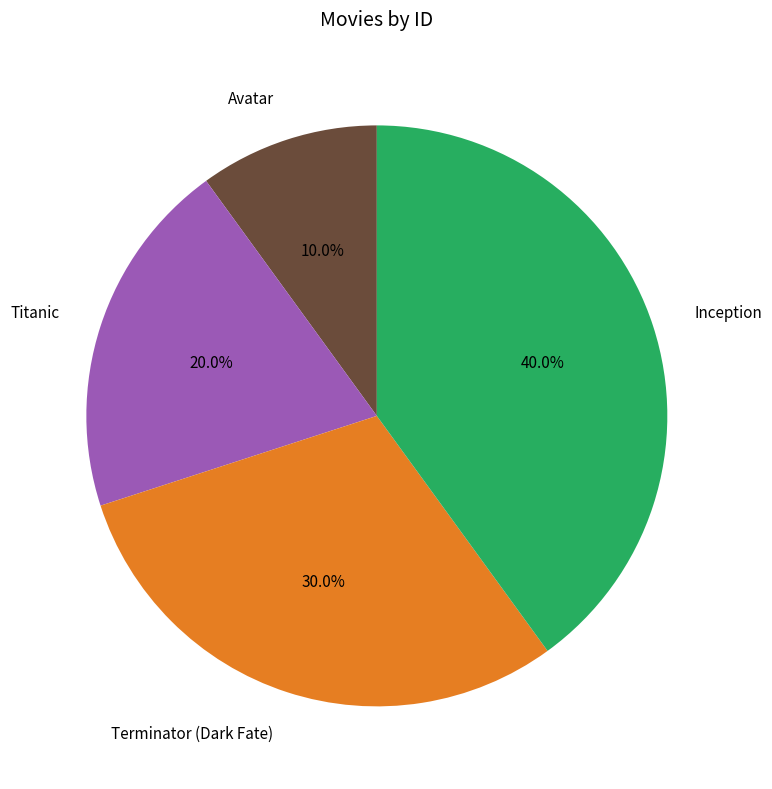

Does Terminator (Dark Fate) account for over 50% of the chart?

No